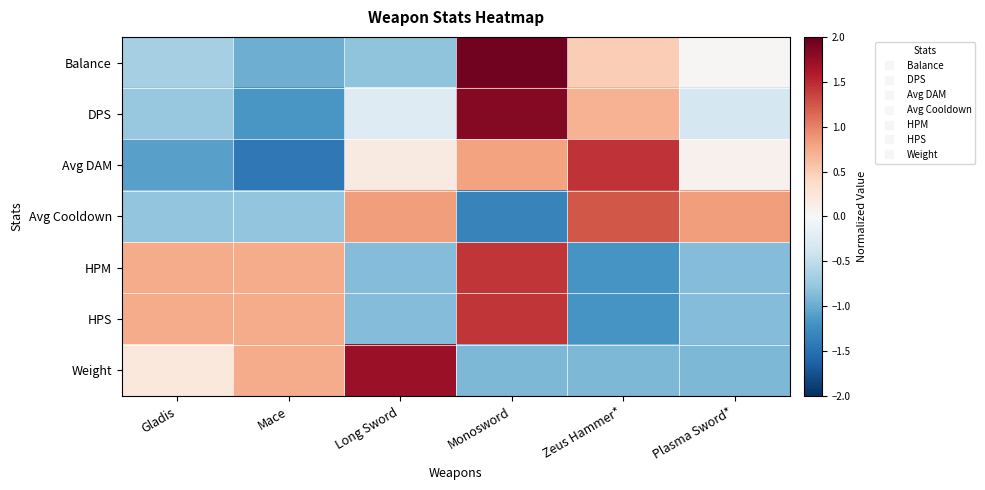

How many distinct data groups are displayed?

7